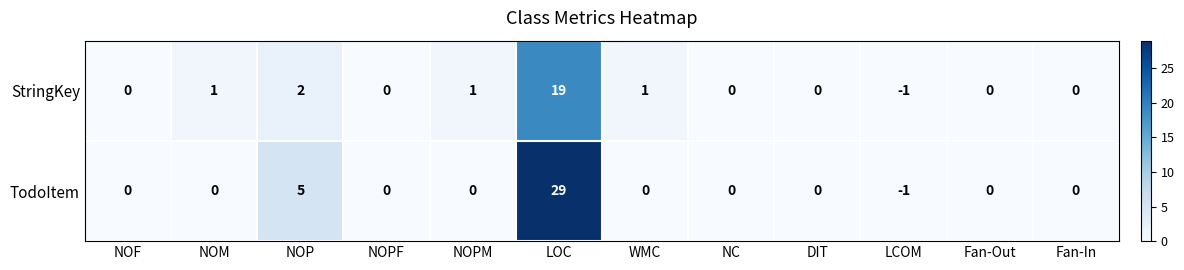

What is the difference between the maximum and second lowest values in the TodoItem series?

29